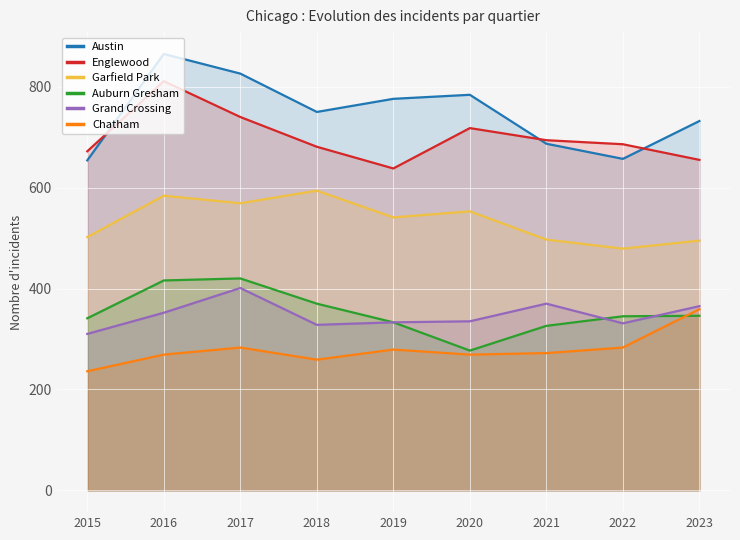

Which has a higher value, 2018 or 2021?

2018